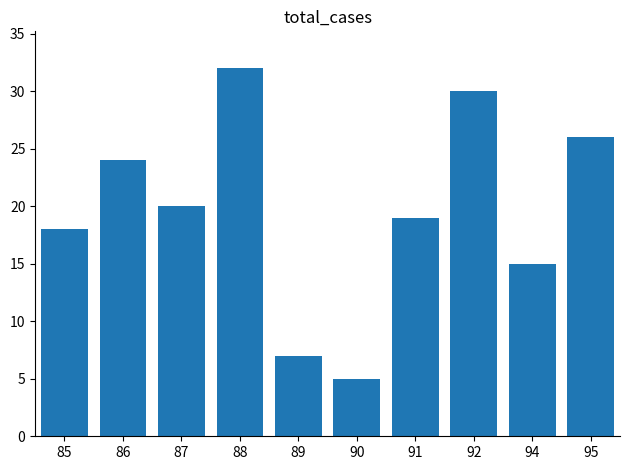

Reading left to right, list all the values displayed in this chart.

18	24	20	32	7	5	19	30	15	26